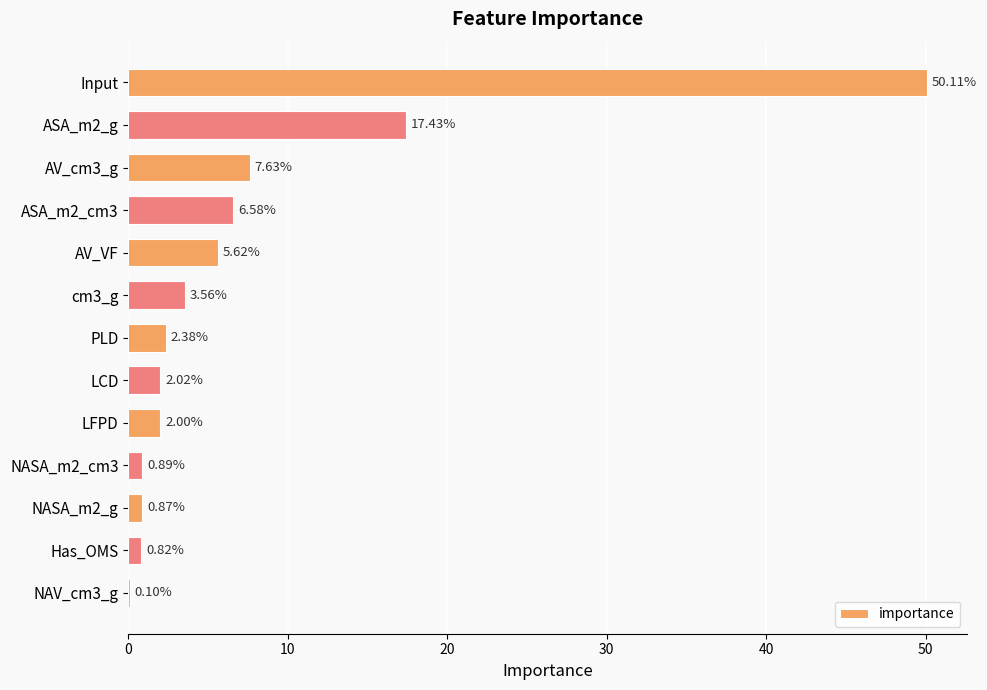

How many values exceed 2?

9